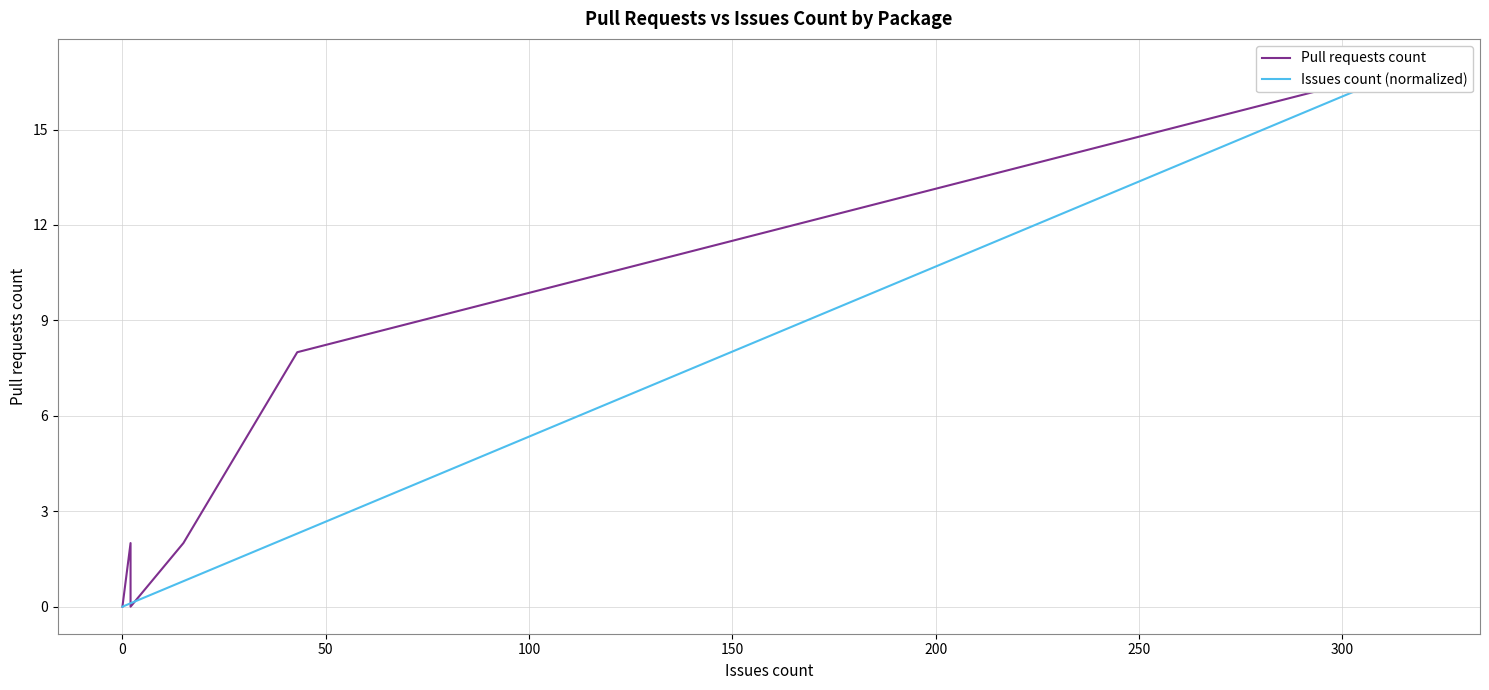

Count the number of categories in the chart.

8